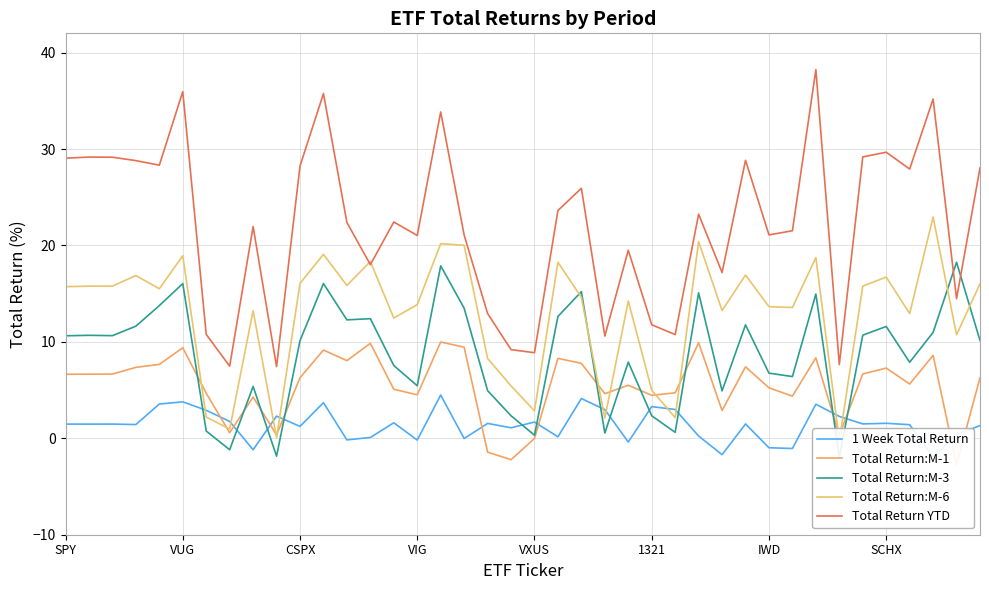

At SCHX, list the series in order from smallest to largest.

1 Week Total Return, Total Return:M-1, Total Return:M-3, Total Return:M-6, Total Return YTD